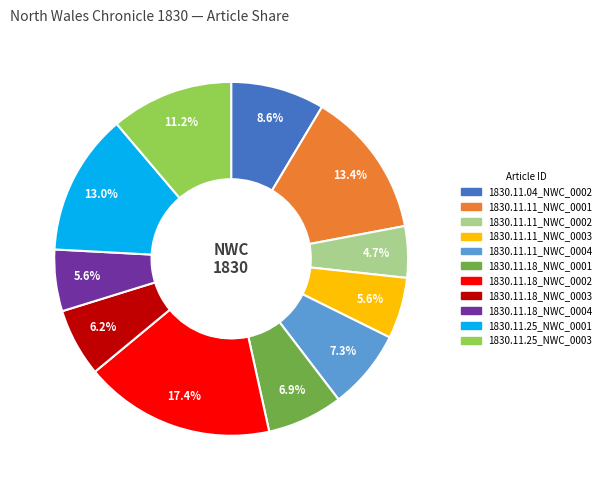

Does any single category account for the majority?

No